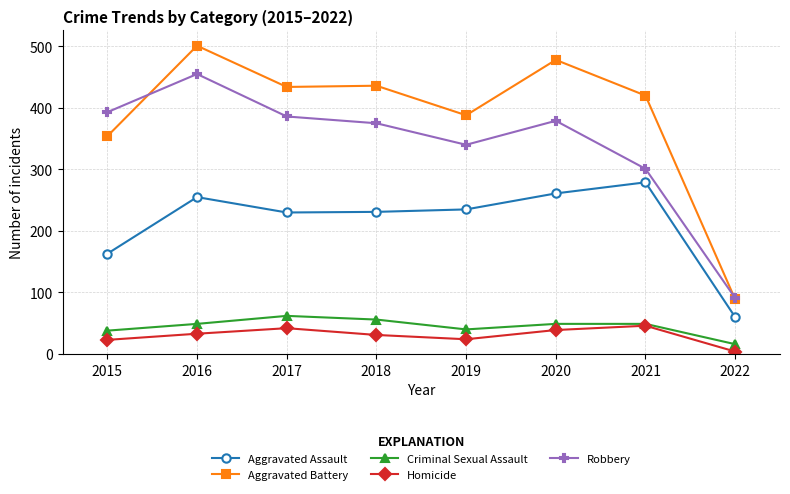

Where does the Aggravated Assault series first go above 235?

2016